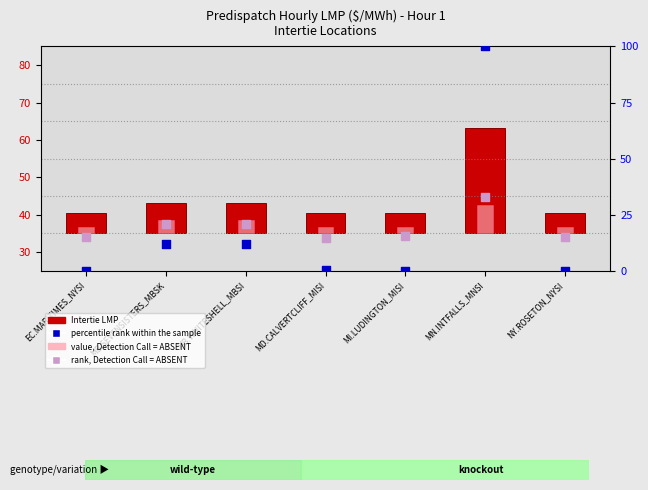

What is the total value across all series at MD.CALVERTCLIFF_MISI?

22.4